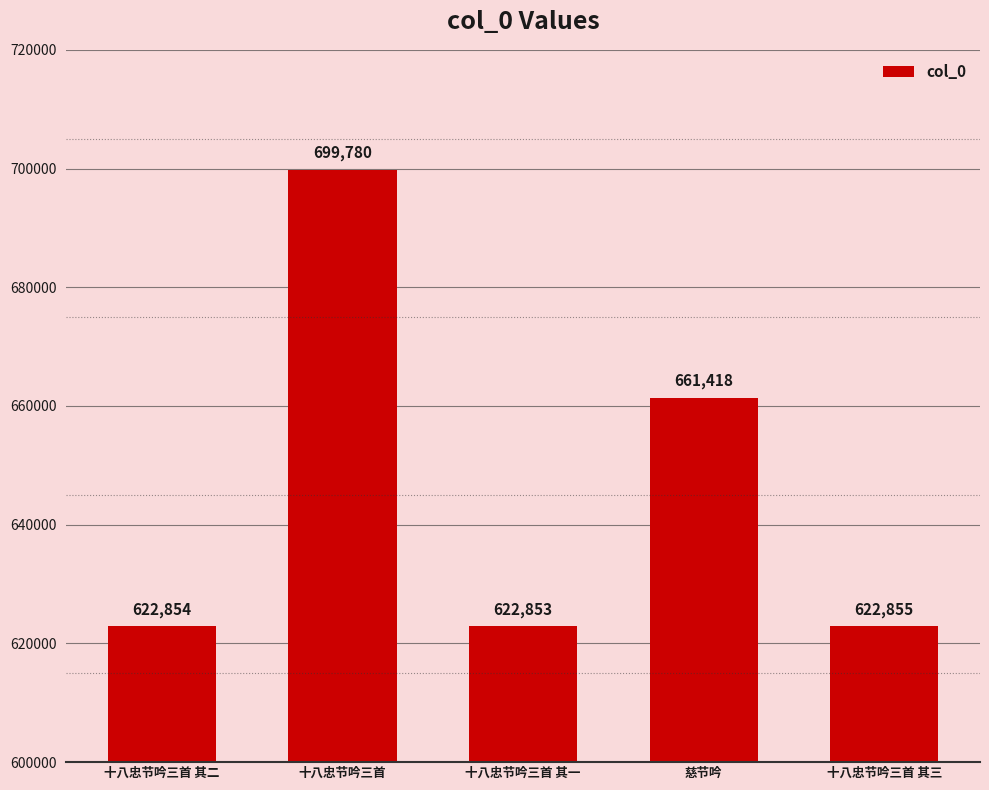

What is the ratio of the value at 十八忠节吟三首 其三 to the value at 慈节吟?

0.9